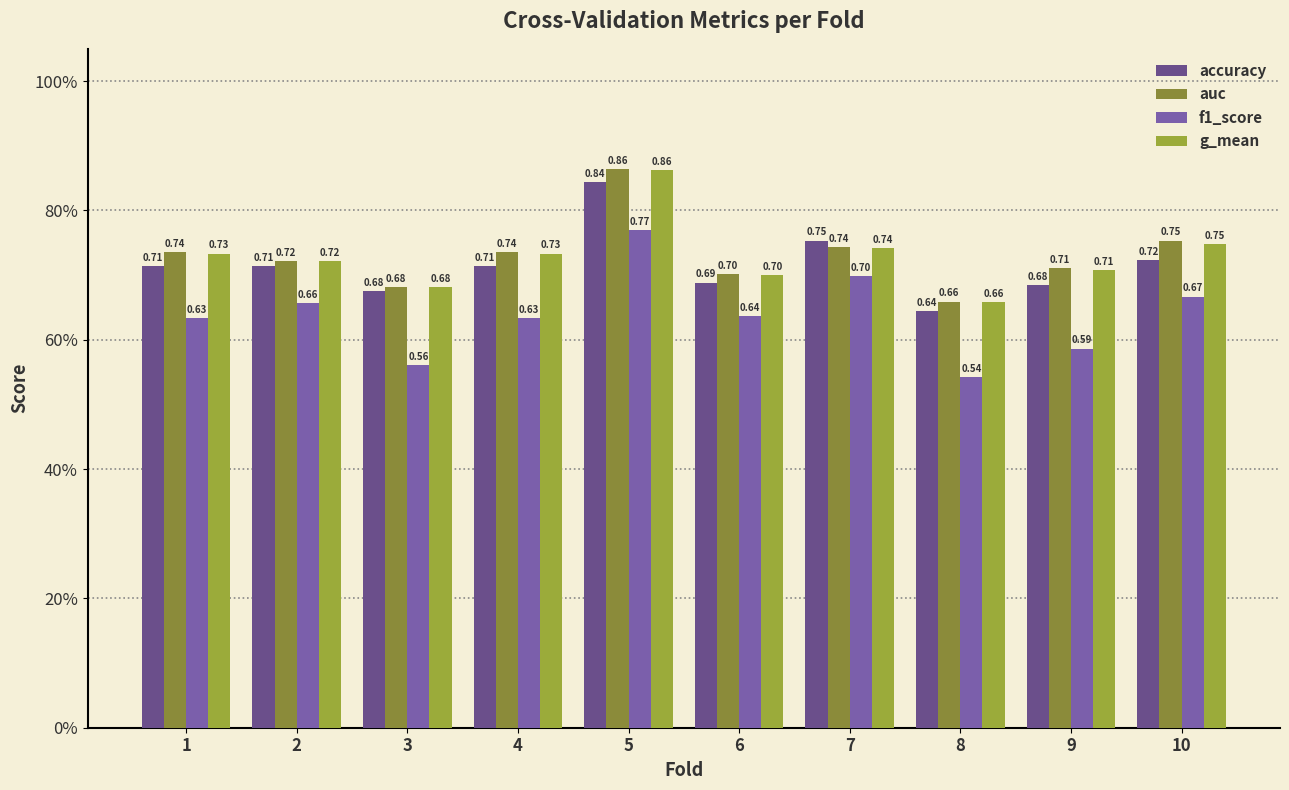

Which series has the largest range (max minus min)?

f1_score